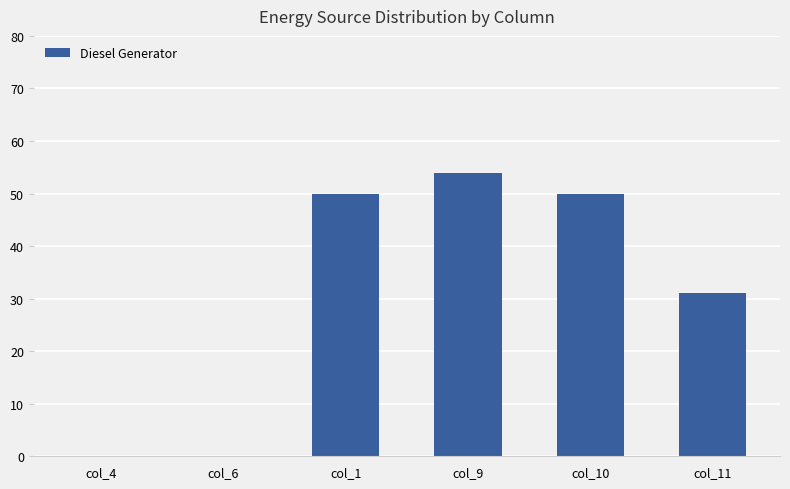

What is the change in value from col_6 to col_1?

+50